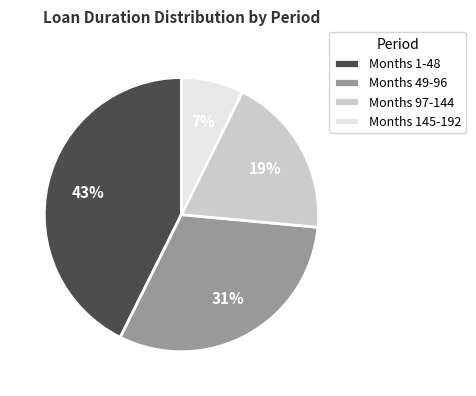

Which category has the biggest portion of the pie?

Months 1-48